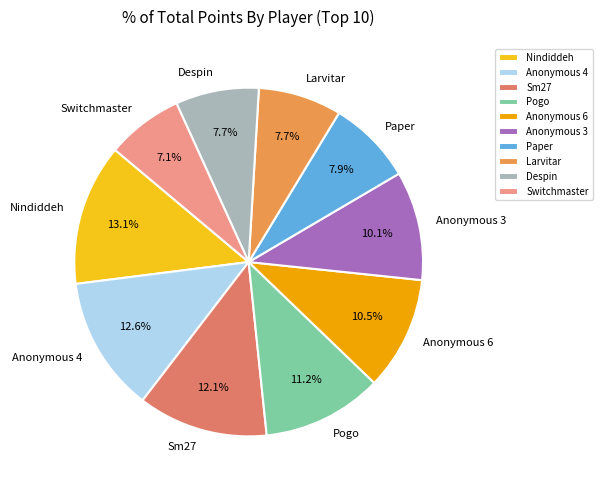

The Larvitar slice represents 14% of the pie. True or false?

False